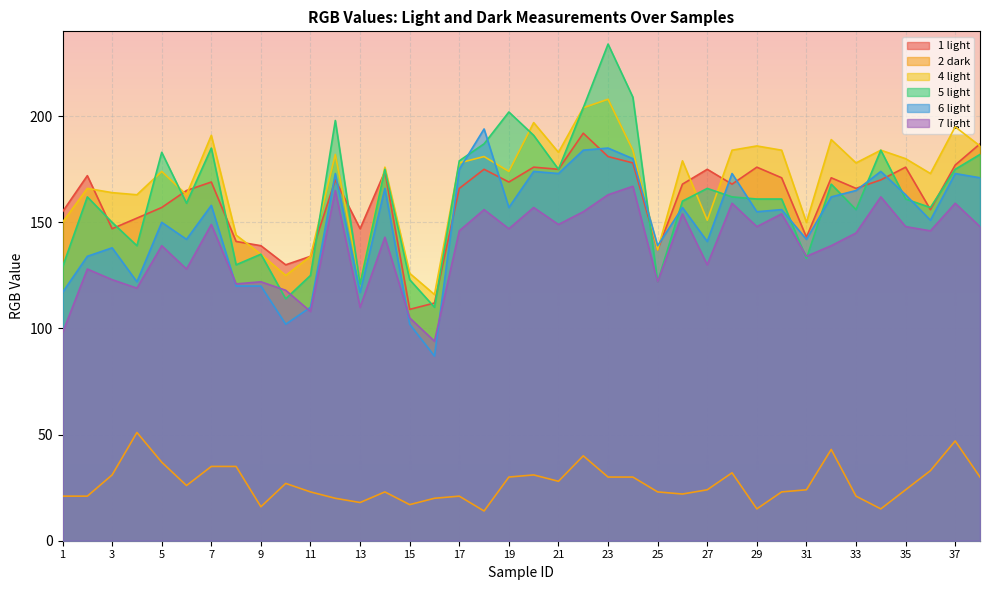

Is it true that 2 dark equals 45 at 28?

False